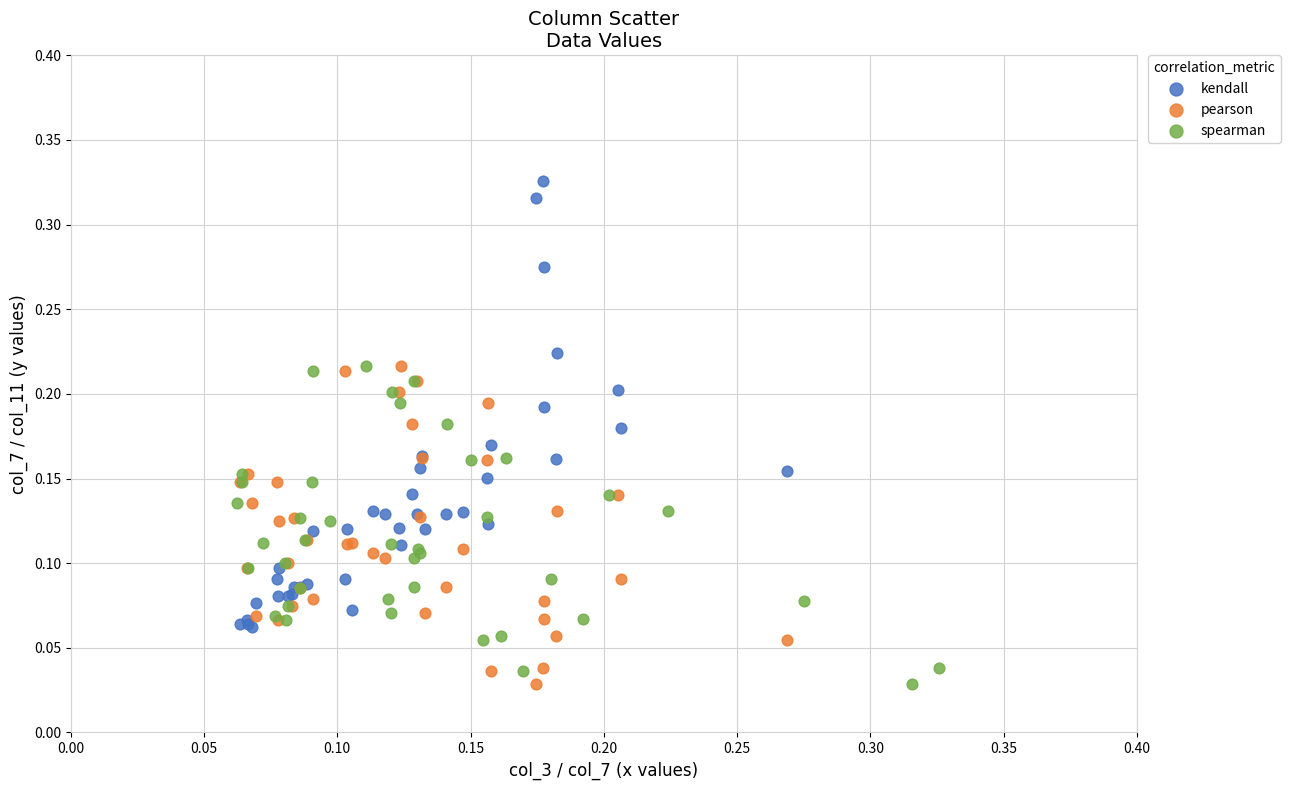

Which series reaches the maximum Y coordinate?

kendall